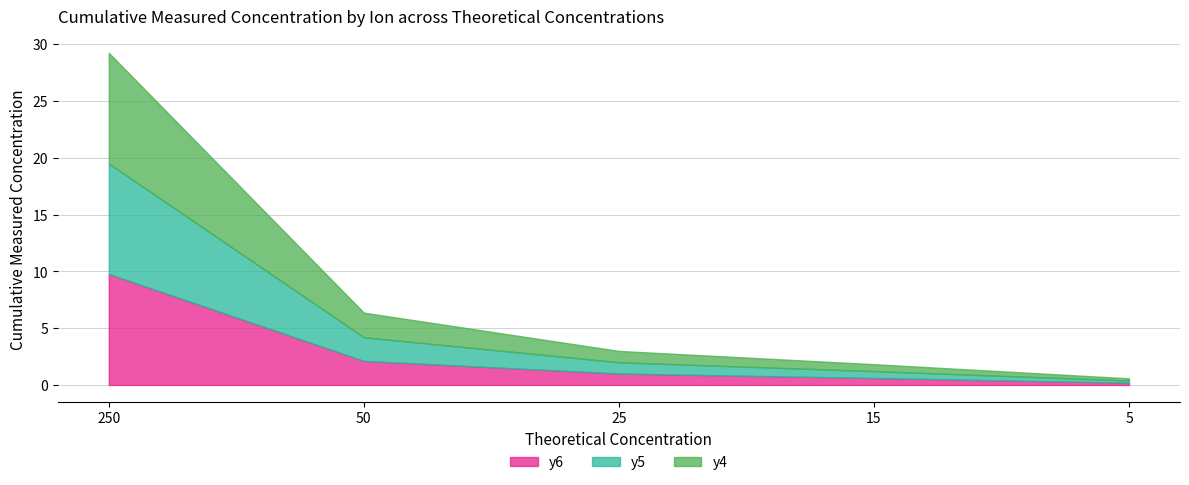

What are all the series names shown in the legend?

y6, y5, y4